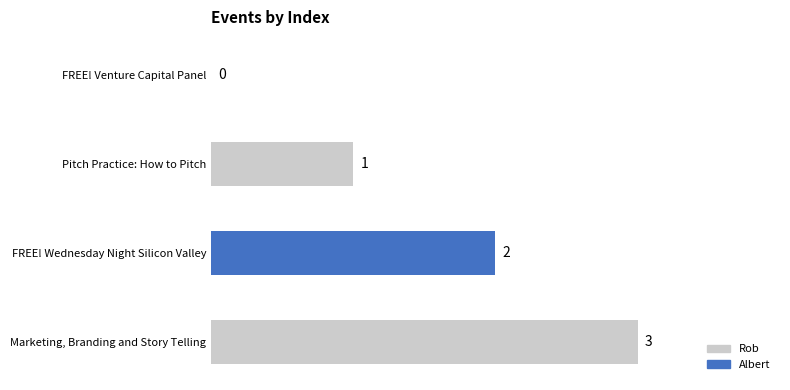

At which label is the value closest to 1?

Pitch Practice: How to Pitch